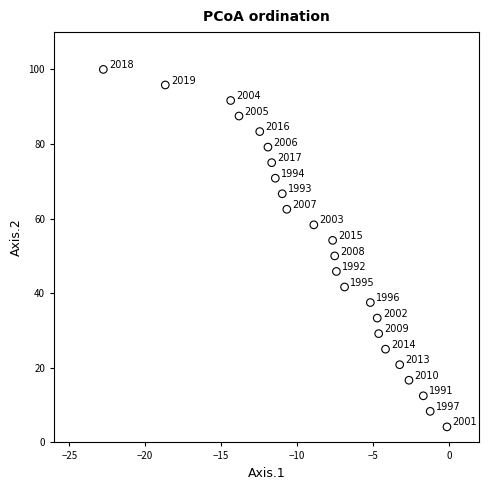

What is the range of Y values (max minus min)?

95.8